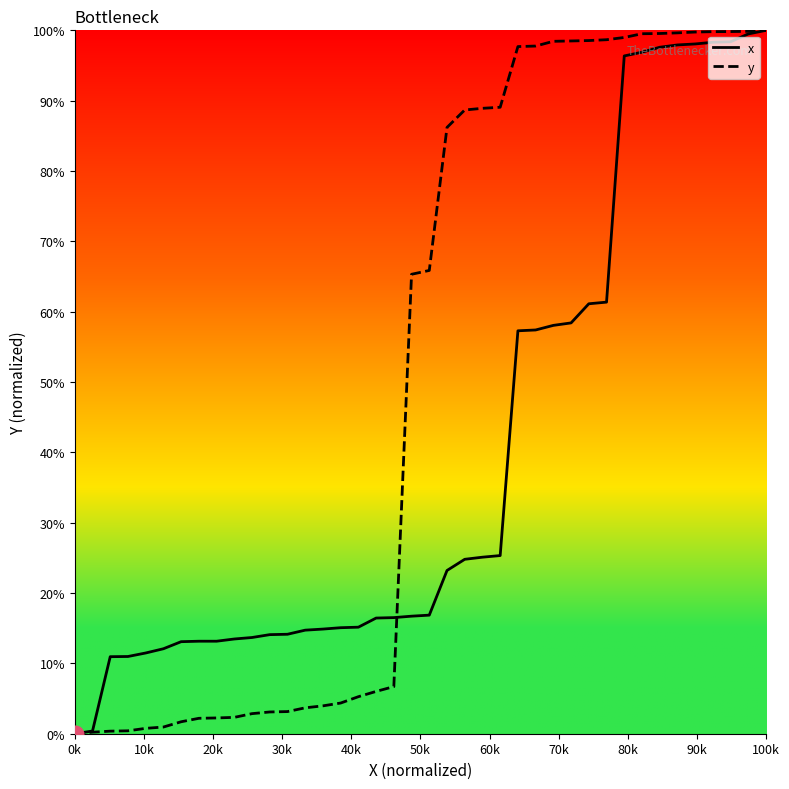

What are all the series names shown in the legend?

x, y